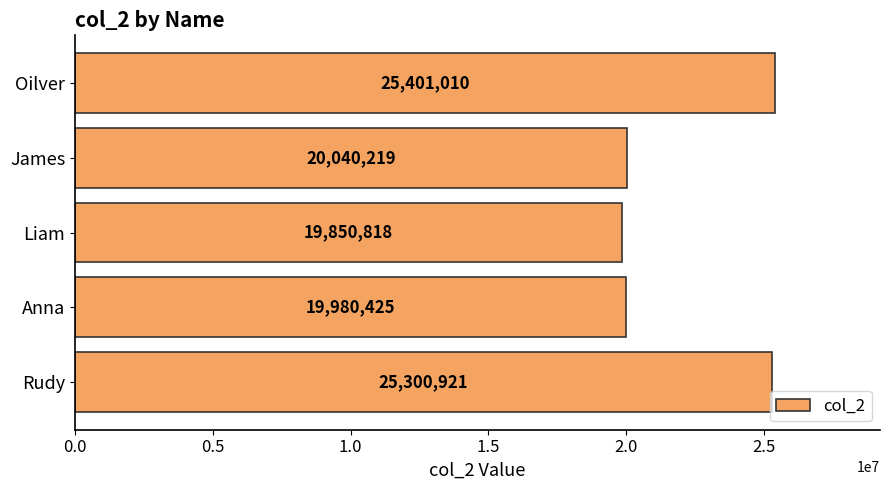

What is the sum of all values?

110573393